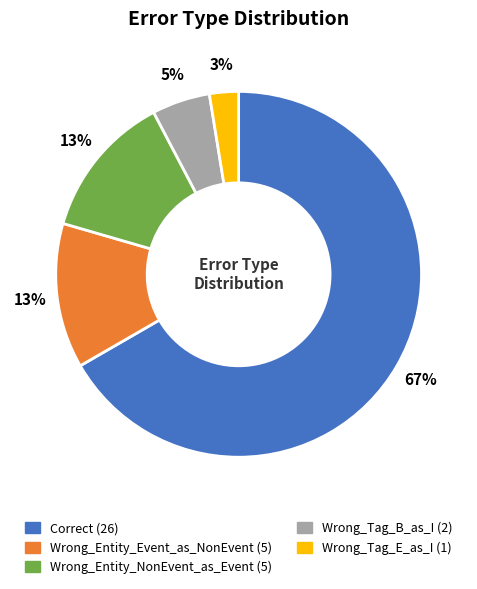

Is Correct the majority of the pie?

Yes